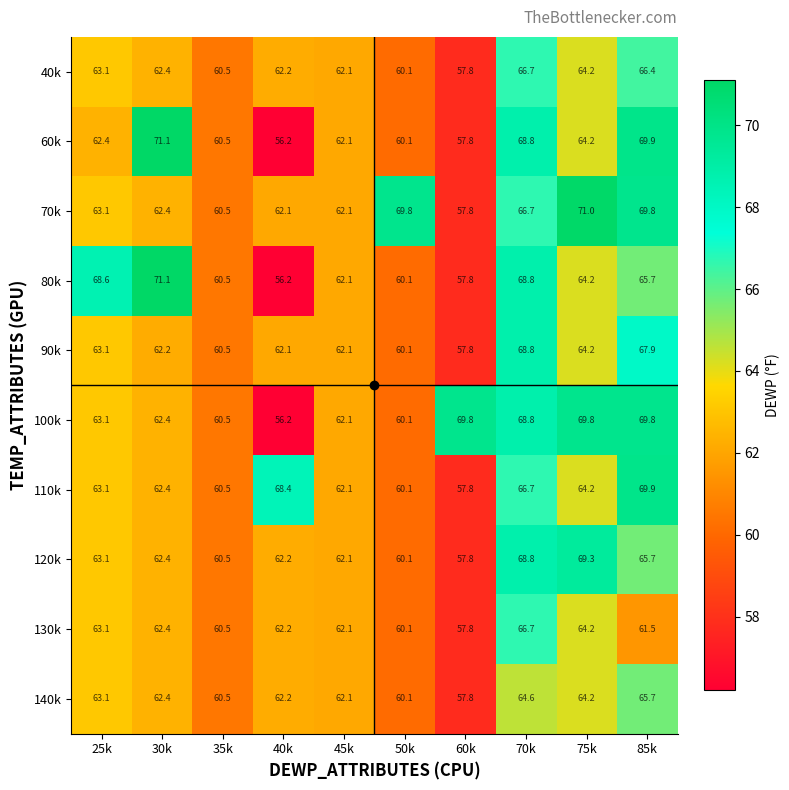

What is the total value across all series at 40k?

610.0